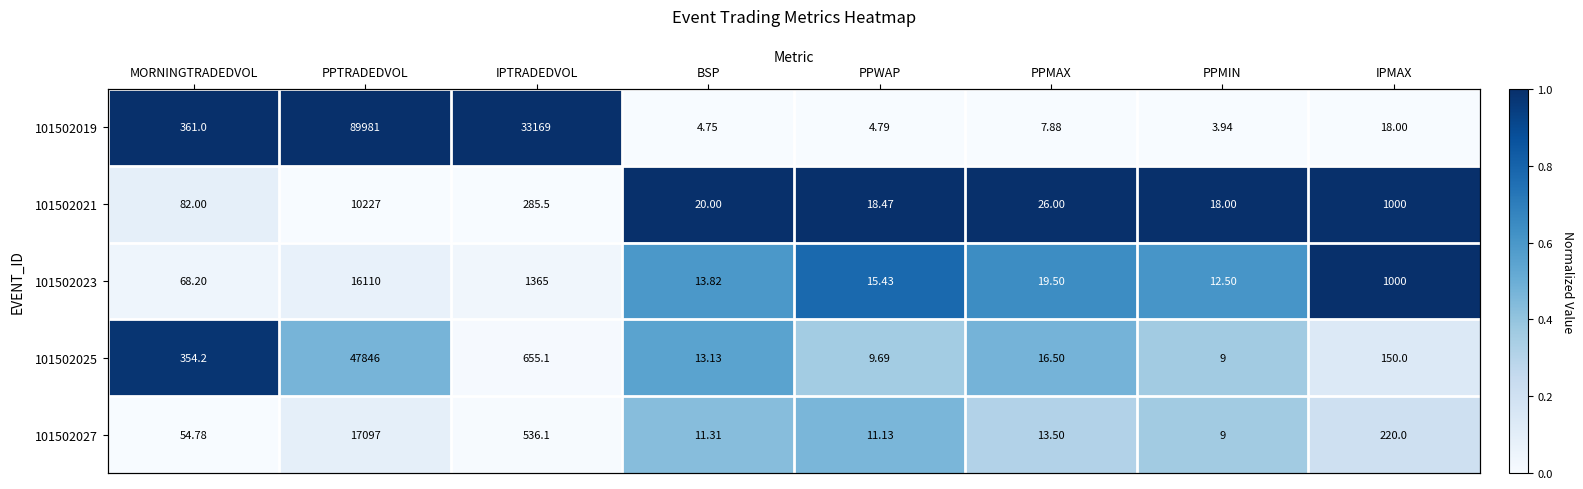

Rank the series at PPTRADEDVOL from lowest to highest value.

101502021, 101502023, 101502027, 101502025, 101502019